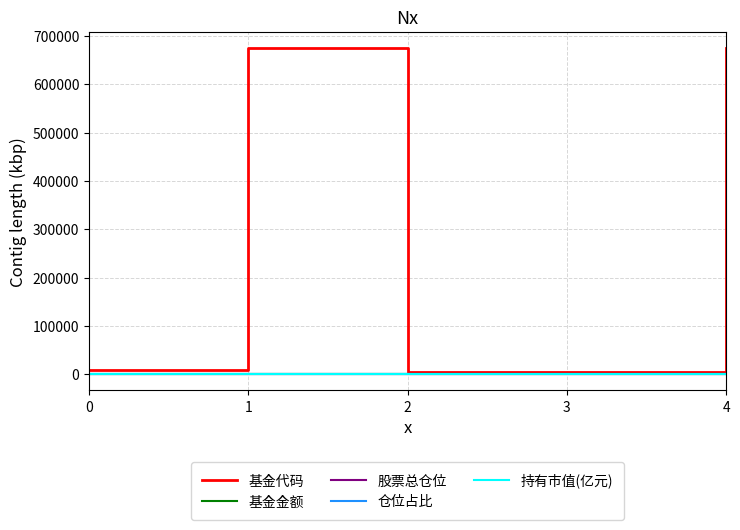

Count the number of data series in this chart.

5